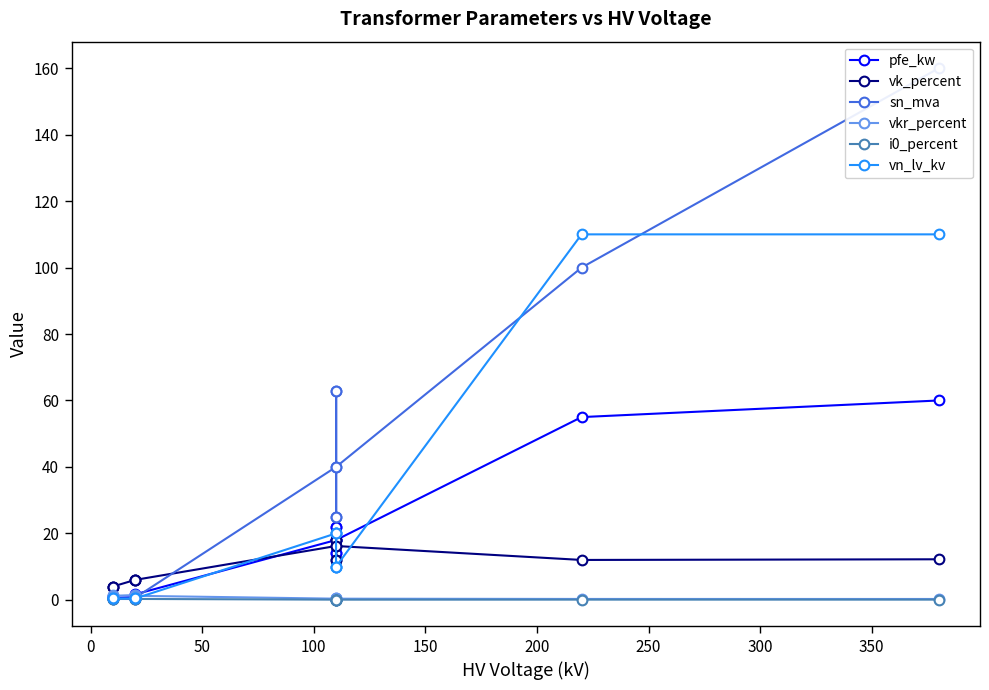

The value of vkr_percent at 10 is 0.3. True or false?

False